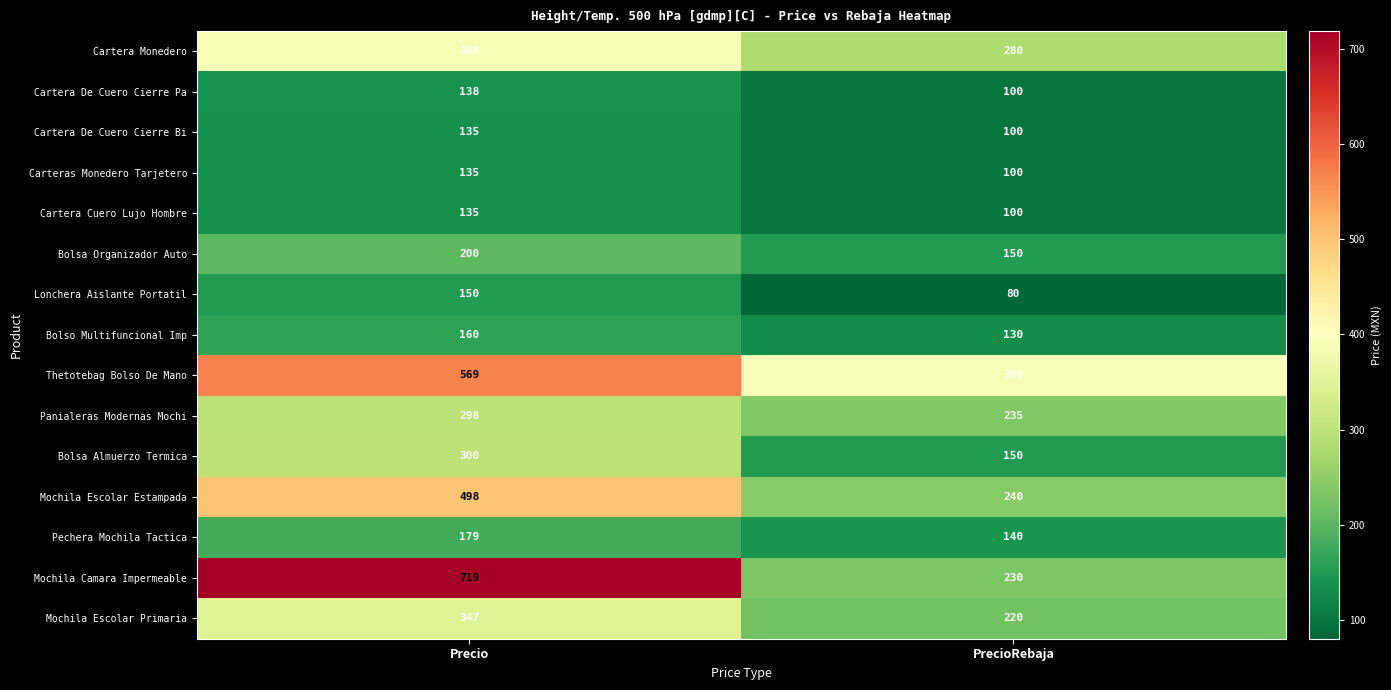

What is the approximate value of Bolsa Organizador Auto at PrecioRebaja?

150